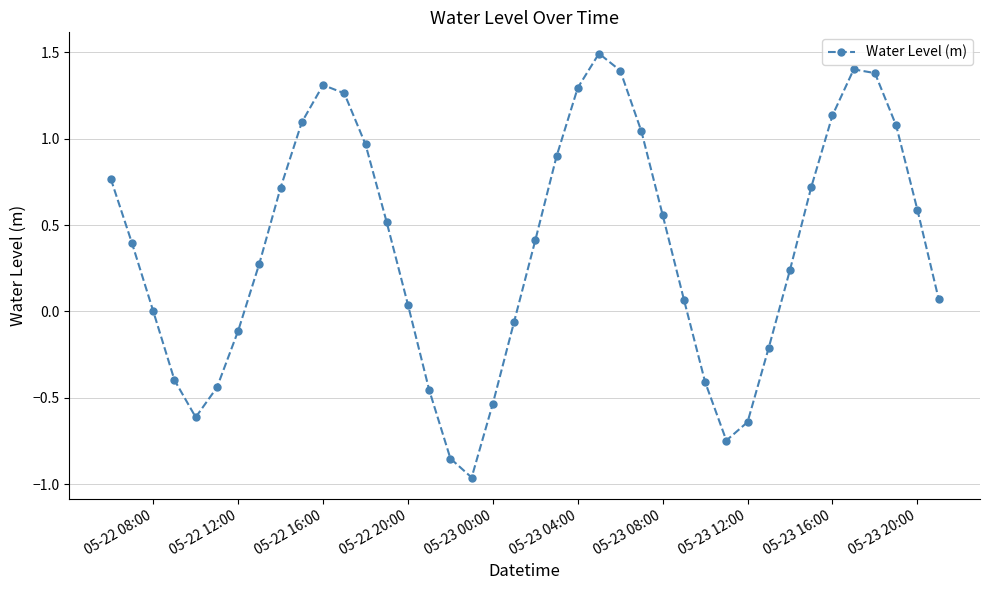

What is the greatest value displayed?

1.5